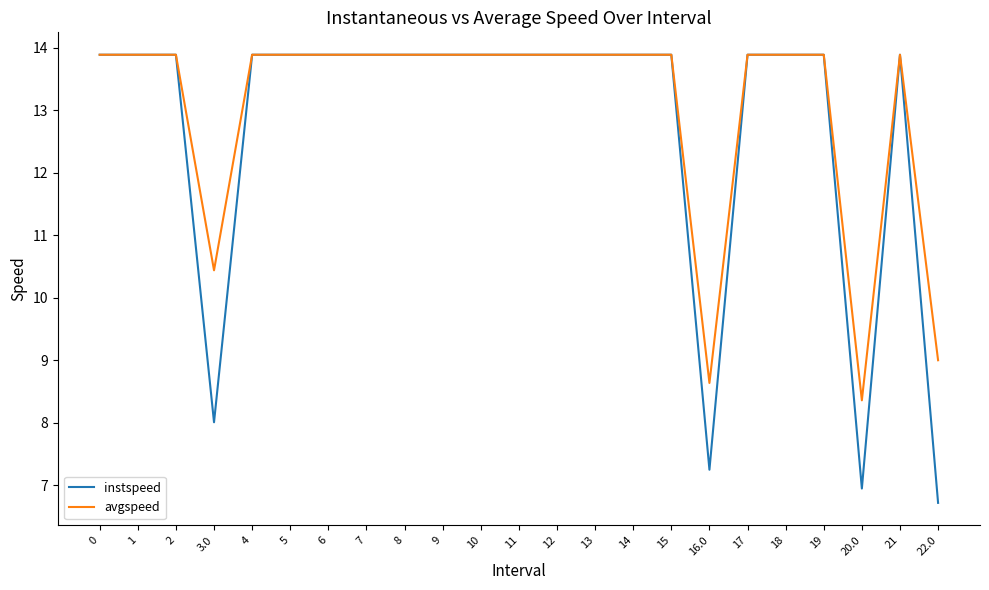

The instspeed series shows 3.1 at 7. True or false?

False